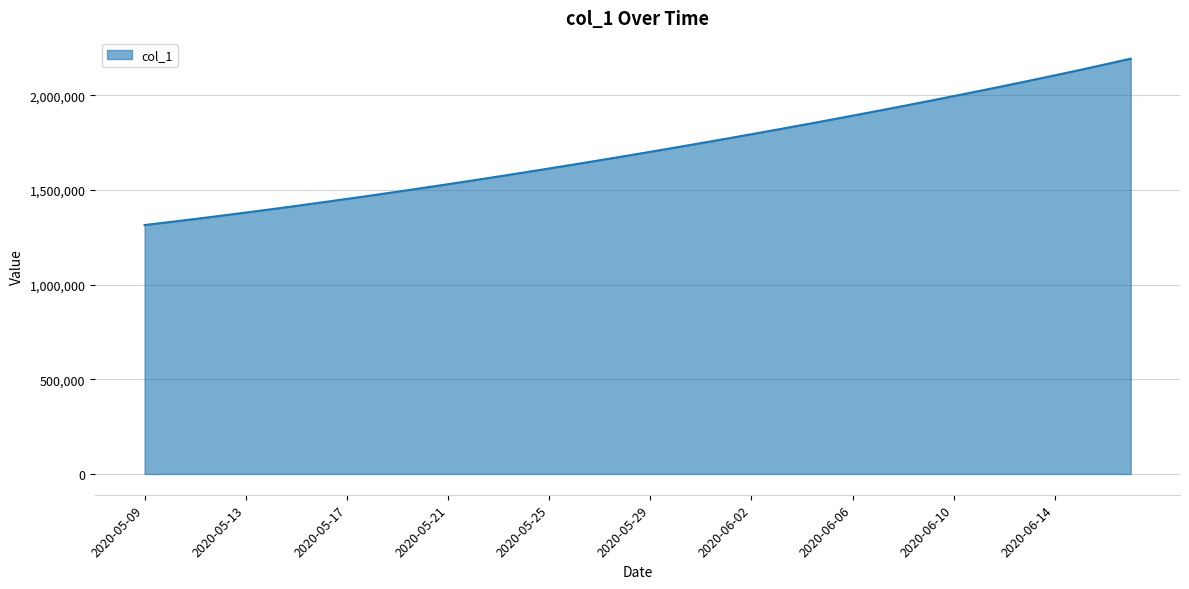

What is the difference between the maximum and minimum values?

878861.0